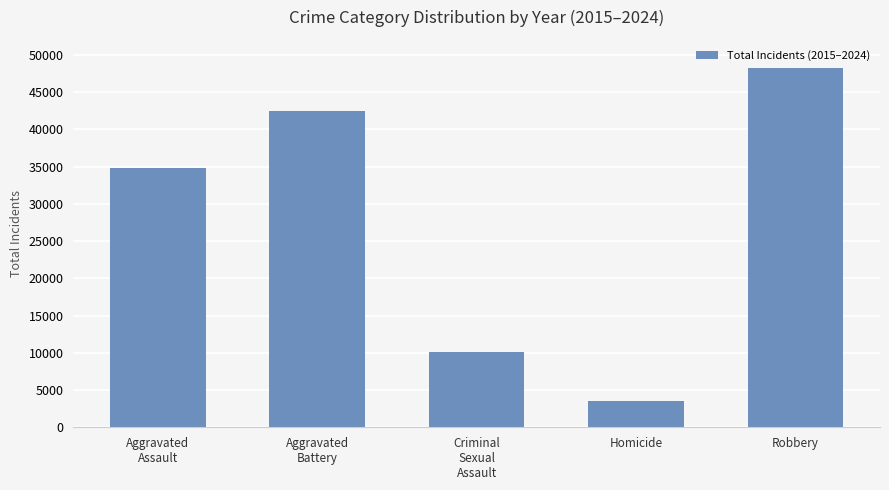

What is the approximate value at Robbery?

48287